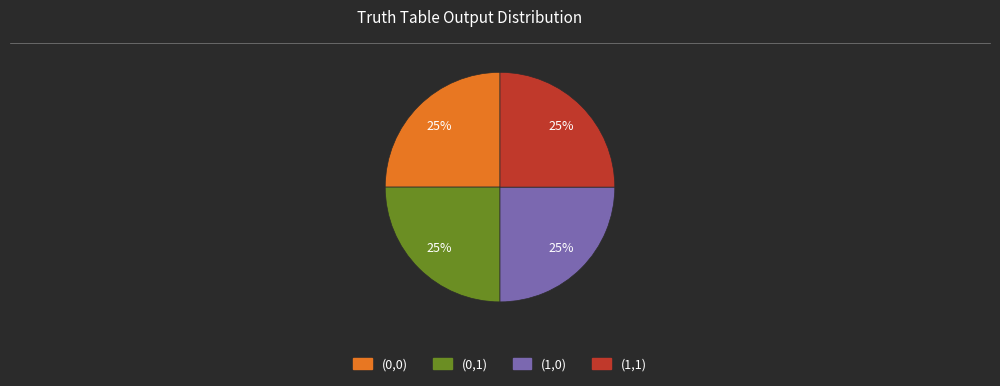

How many slices are in this pie chart?

4